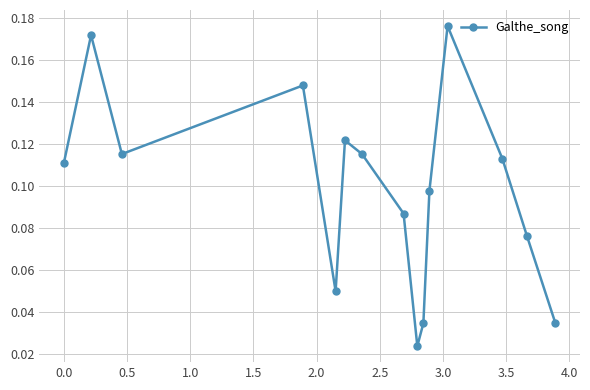

True or false: there are more than 1 points higher than both neighbors.

True